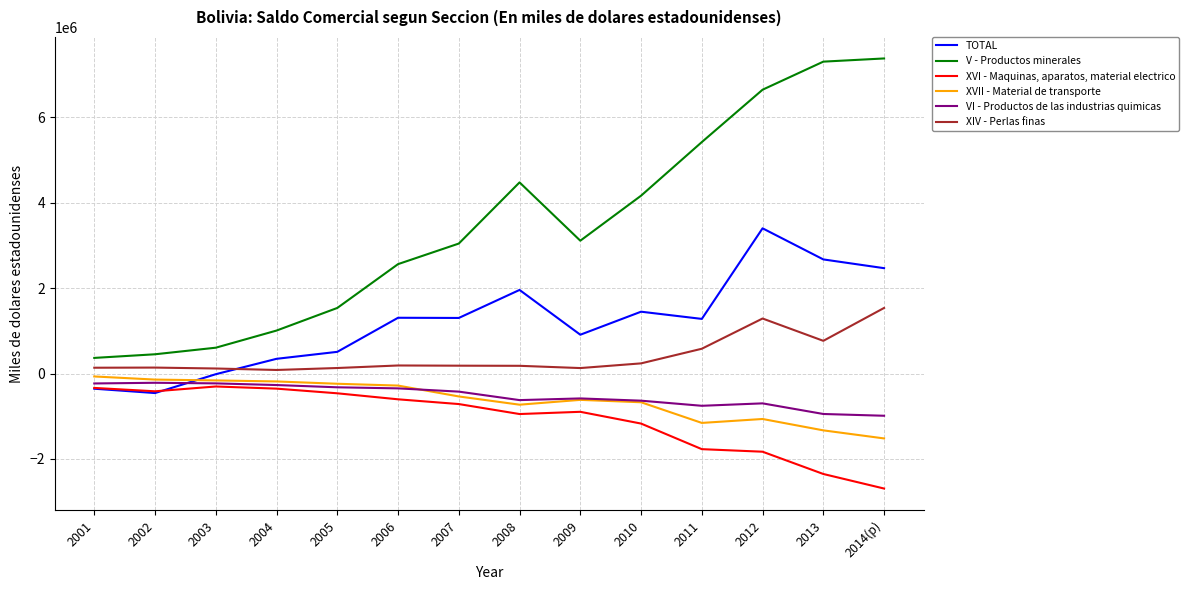

True or false: XVII - Material de transporte and VI - Productos de las industrias quimicas intersect in this chart.

True